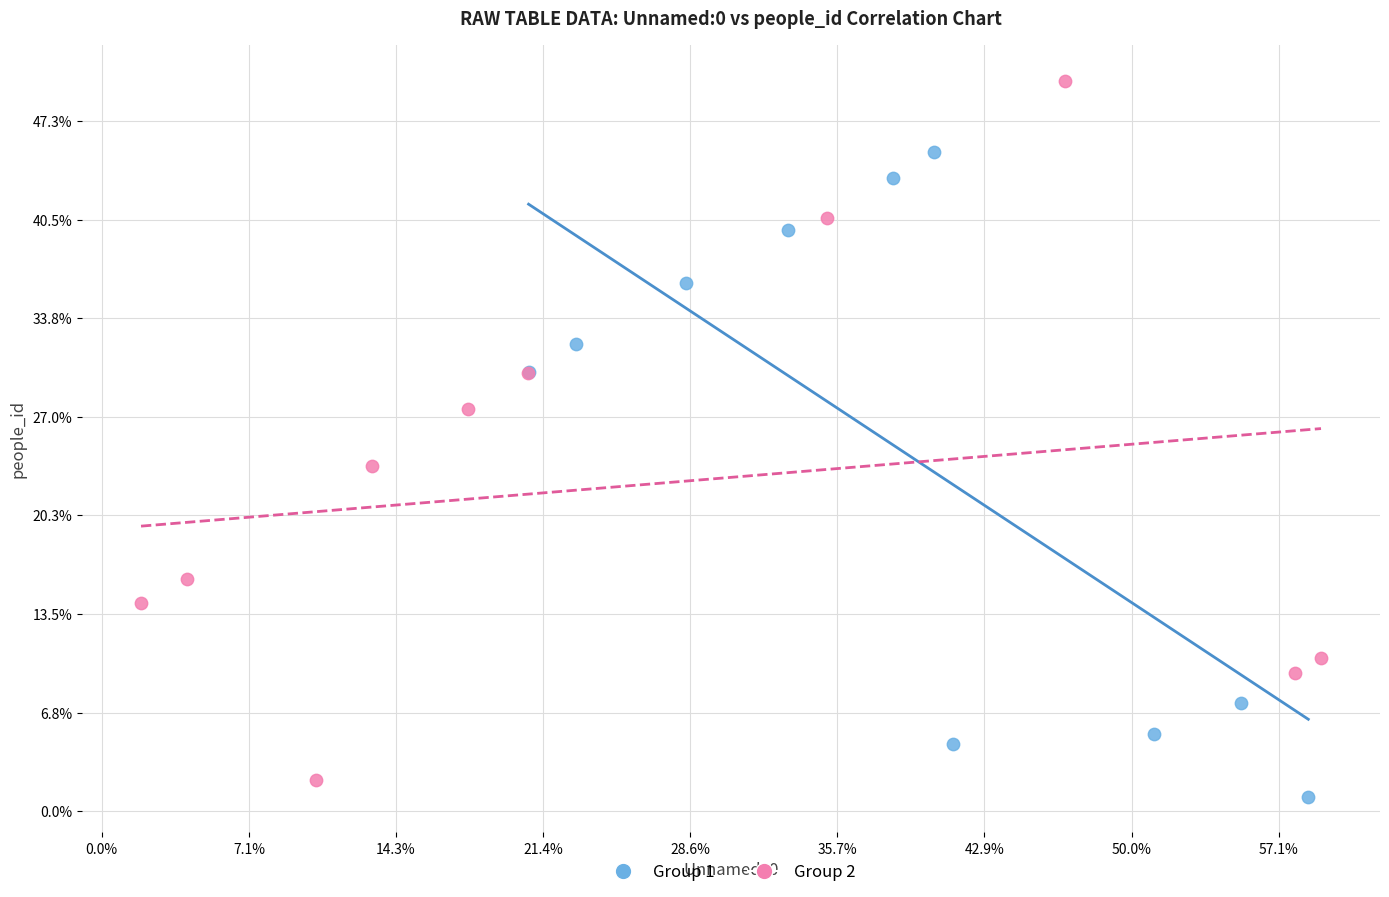

Which series reaches the maximum Y coordinate?

Group 2